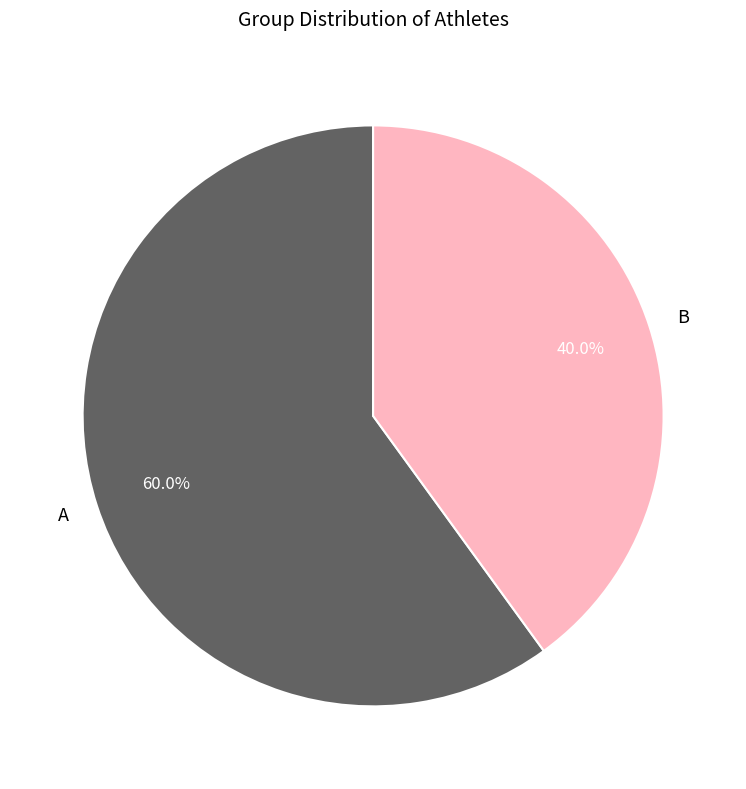

To the nearest percent, what is the difference between the largest and smallest slice percentages?

20%